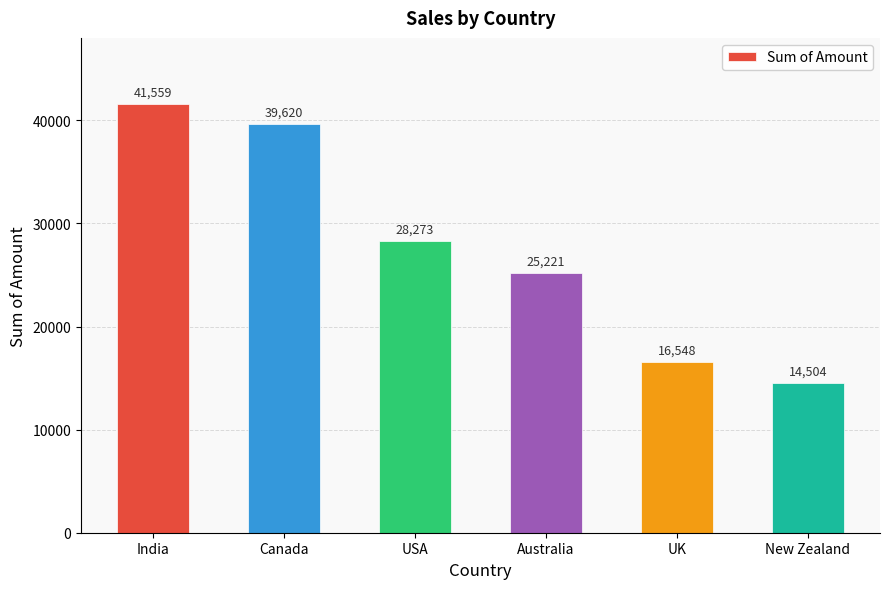

Read the value at New Zealand, to the nearest 50.

14500